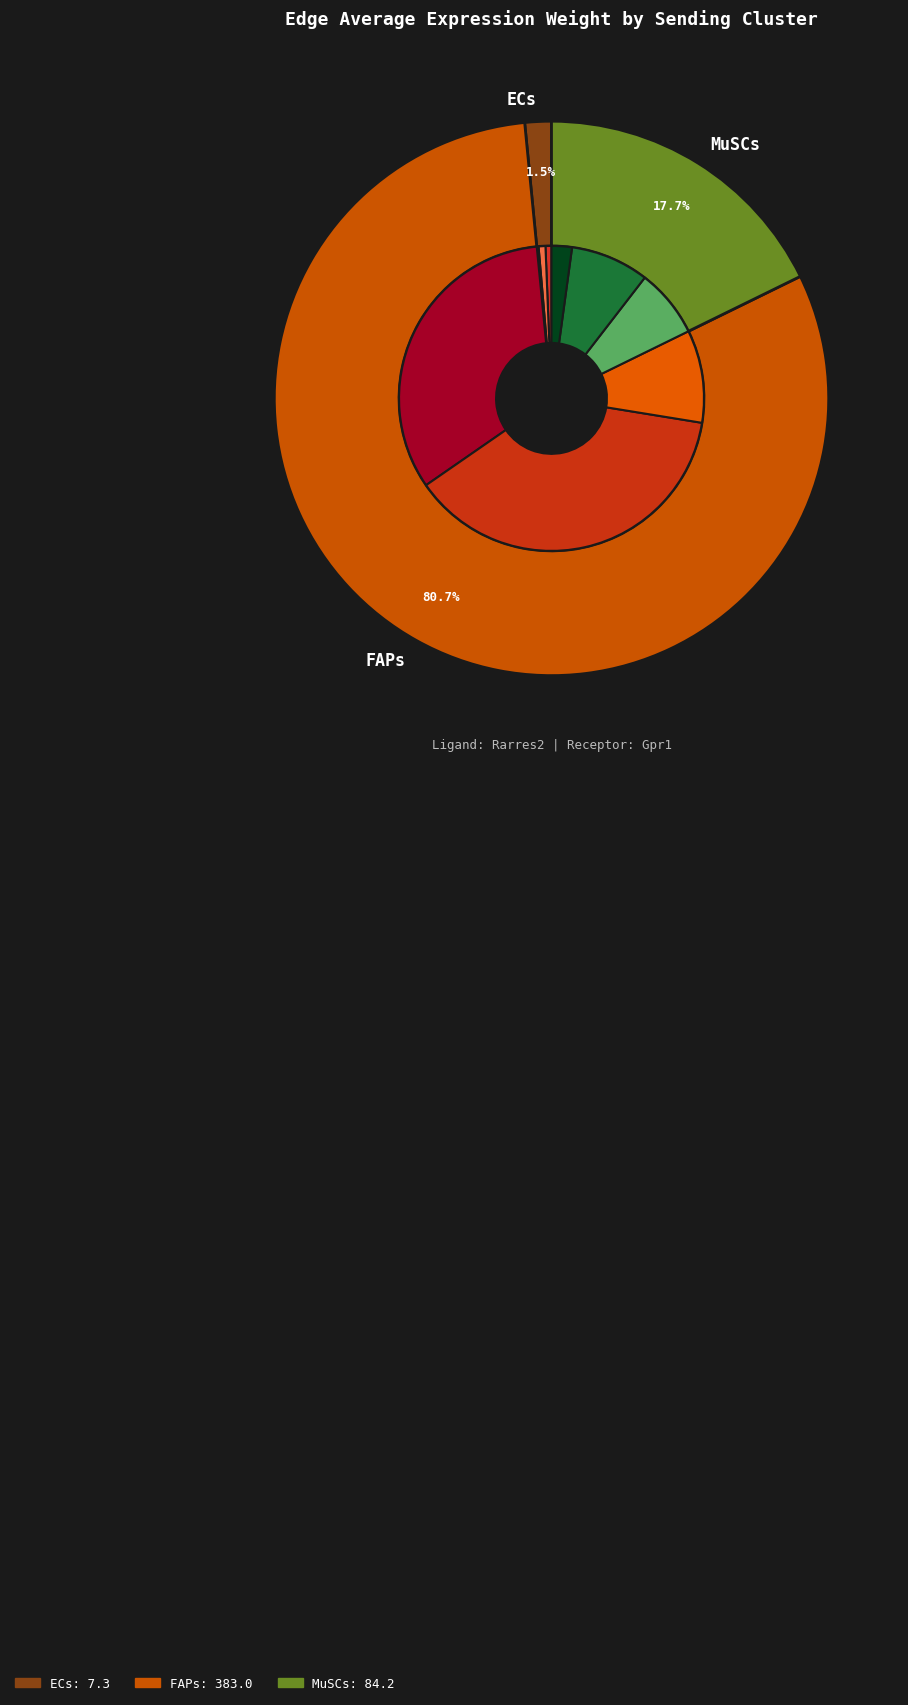

How many segments does this pie chart have?

3